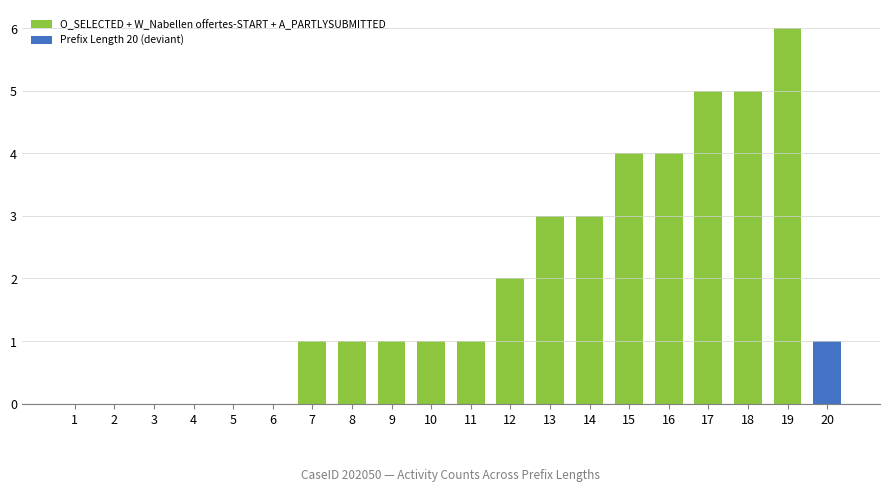

How many values are above zero?

13